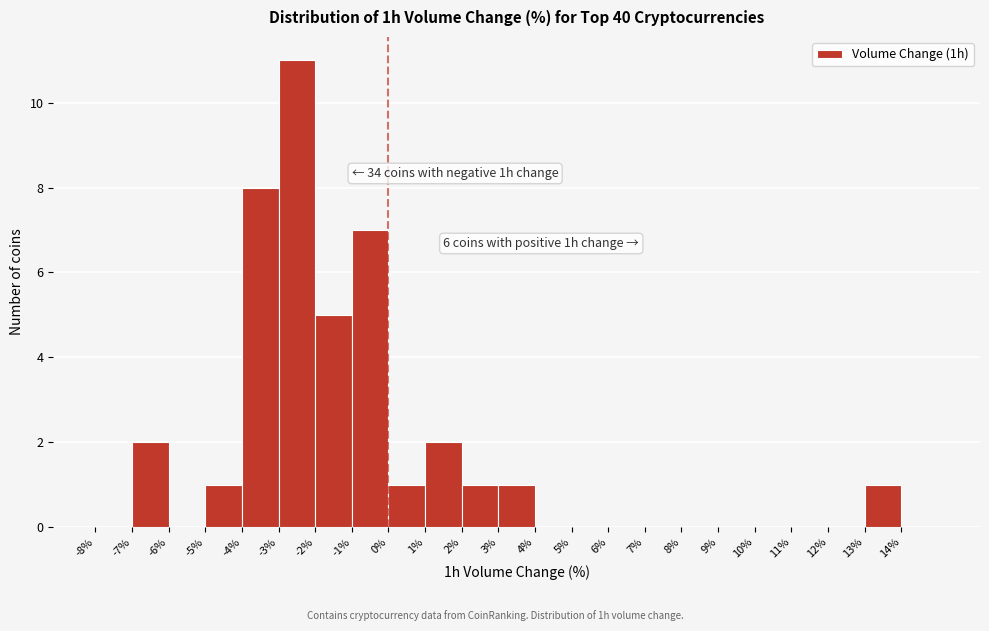

Which range on the x-axis has the tallest bar?

-3 to -2